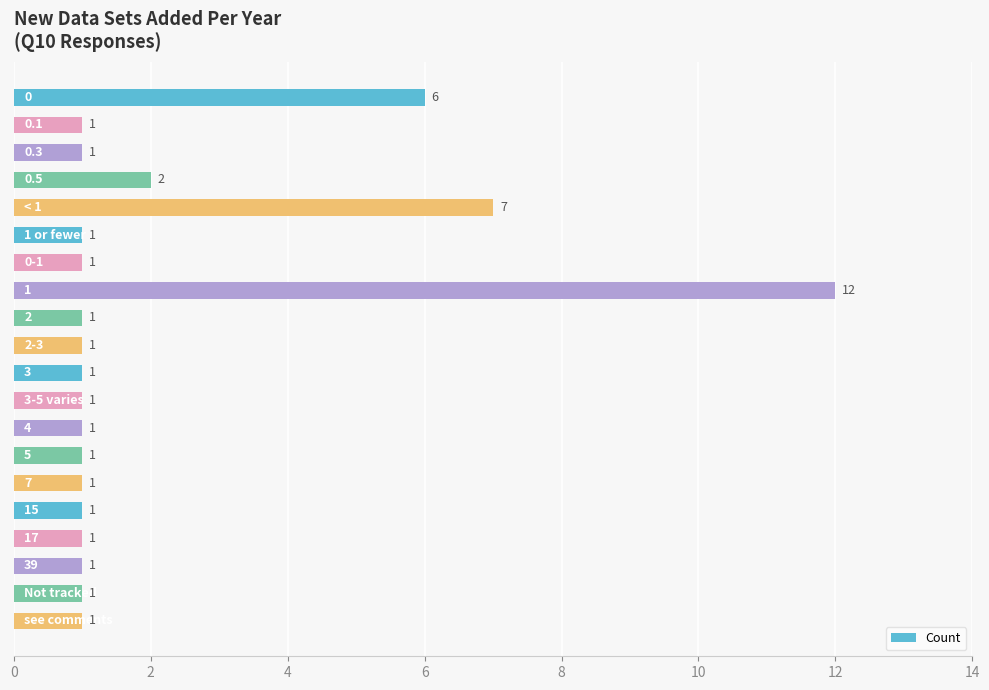

What is the value of the 11th bar from the top?

1